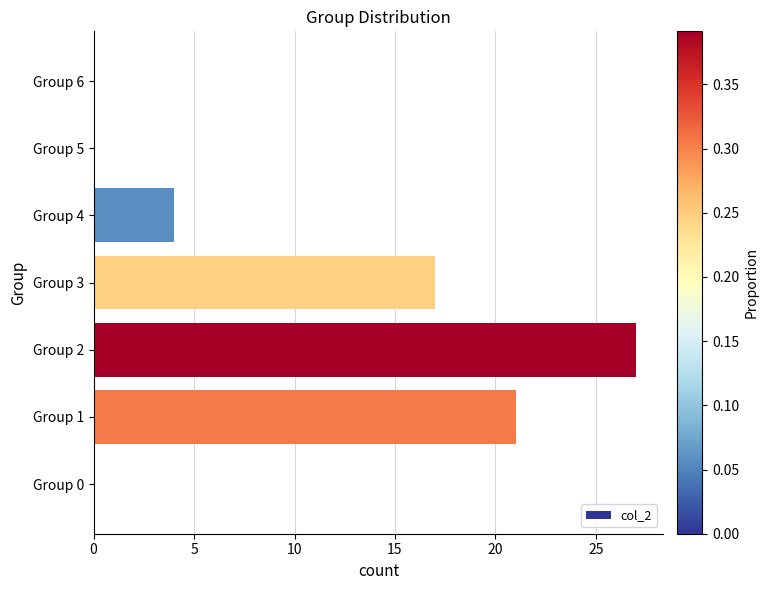

What is the average value?

10